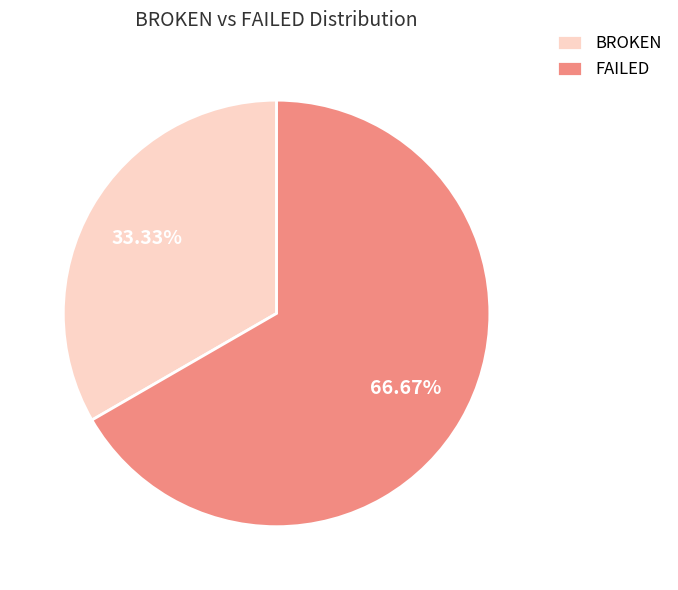

Which category has the biggest portion of the pie?

FAILED